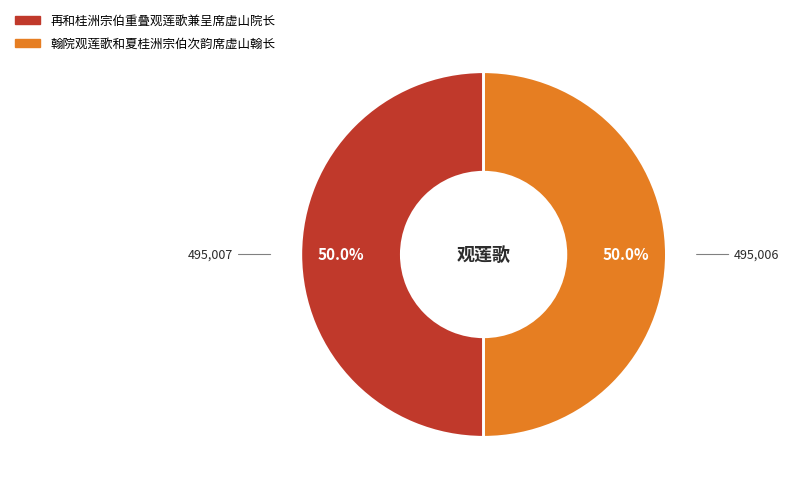

How many segments does this pie chart have?

2